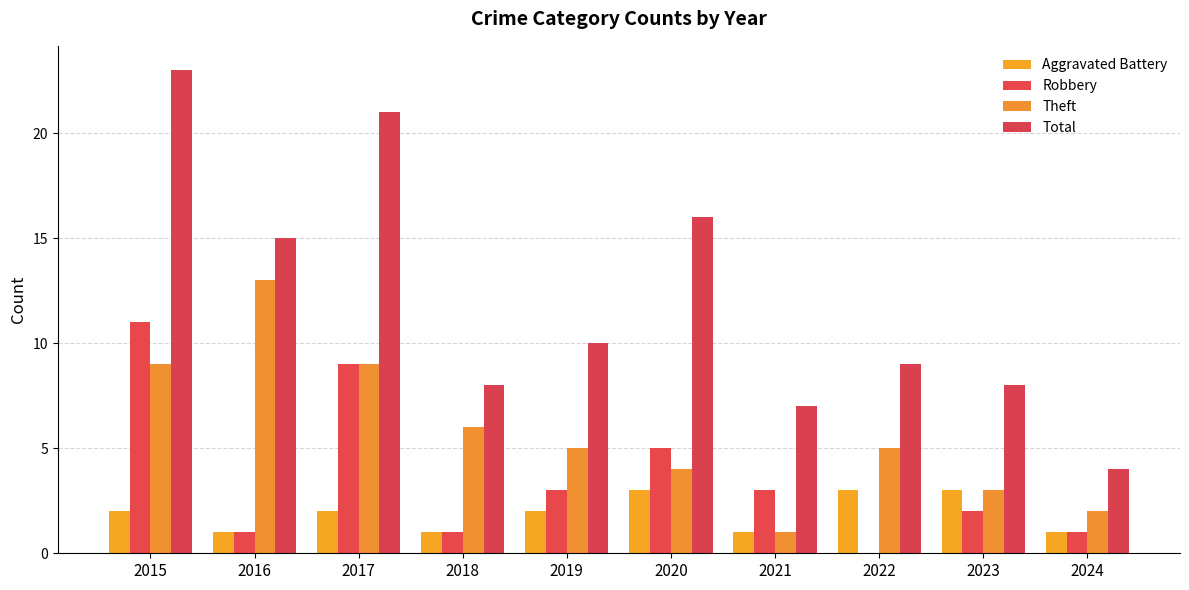

At which label does Robbery reach its minimum?

2022